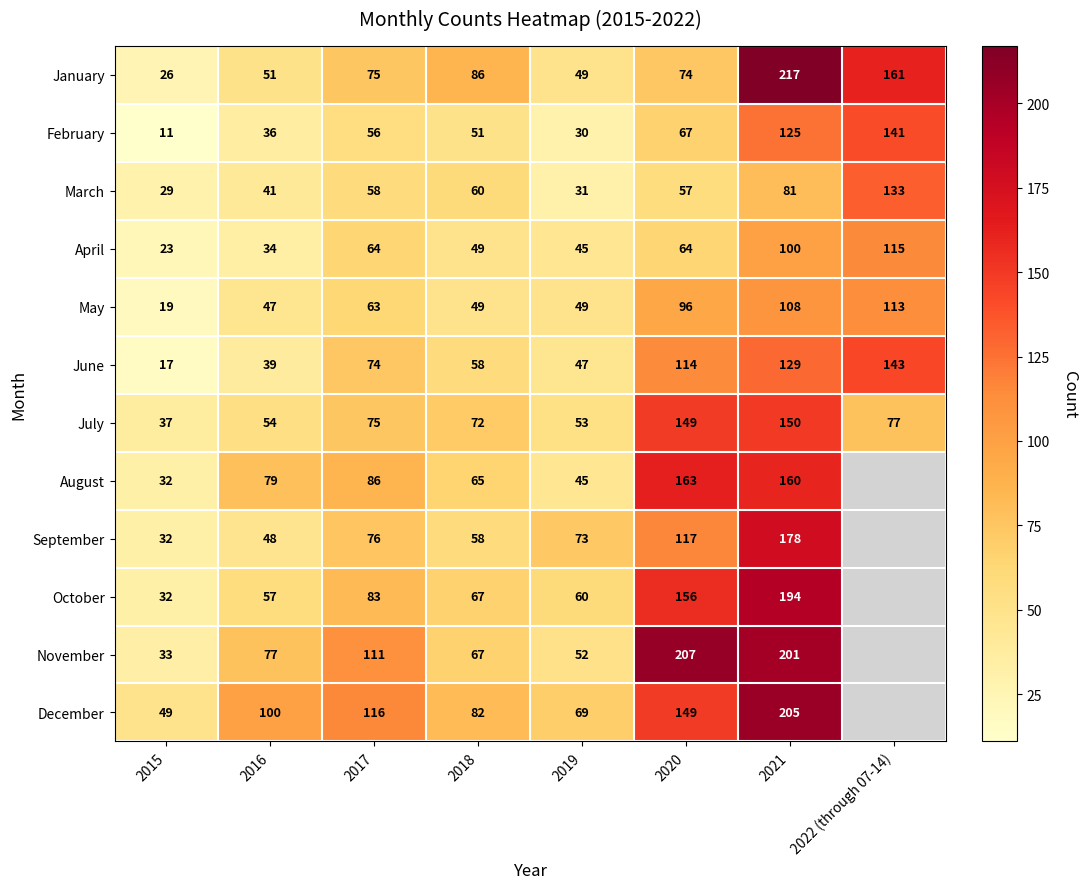

At which category does the chart reach its minimum across all series?

2022 (through 07-14)